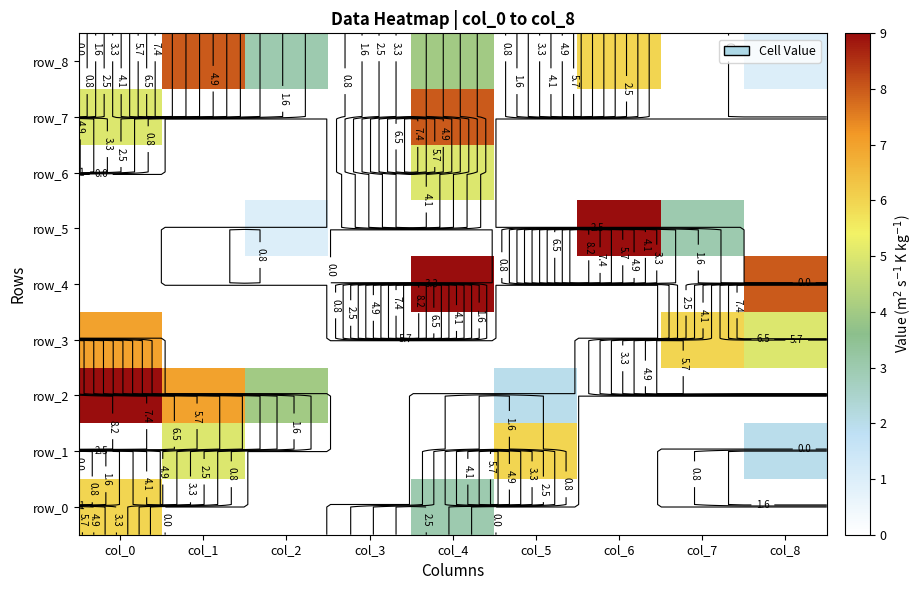

At how many categories does at least one series exceed 6?

5